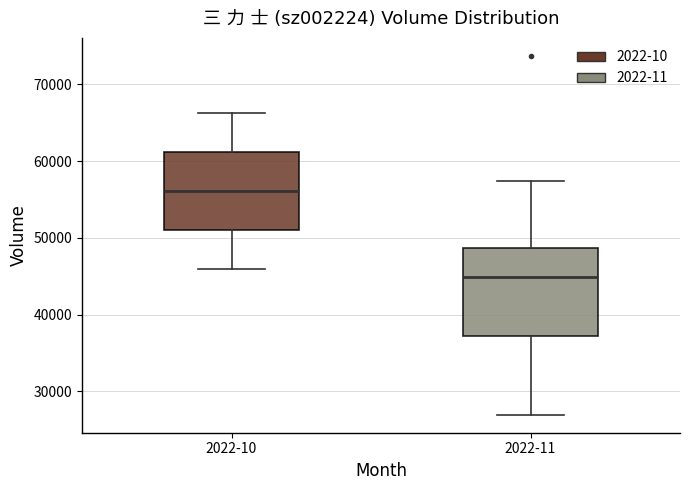

Reading left to right, read every box against the y-axis: the position of its median line, the range the box covers, and the ends of its whiskers. The values are not printed on the chart, so give them approximately, as read against the axis.

2022-10: median 56000, box 51000 to 61000, whiskers 46000 to 66000
2022-11: median 45000, box 37000 to 49000, whiskers 27000 to 57000